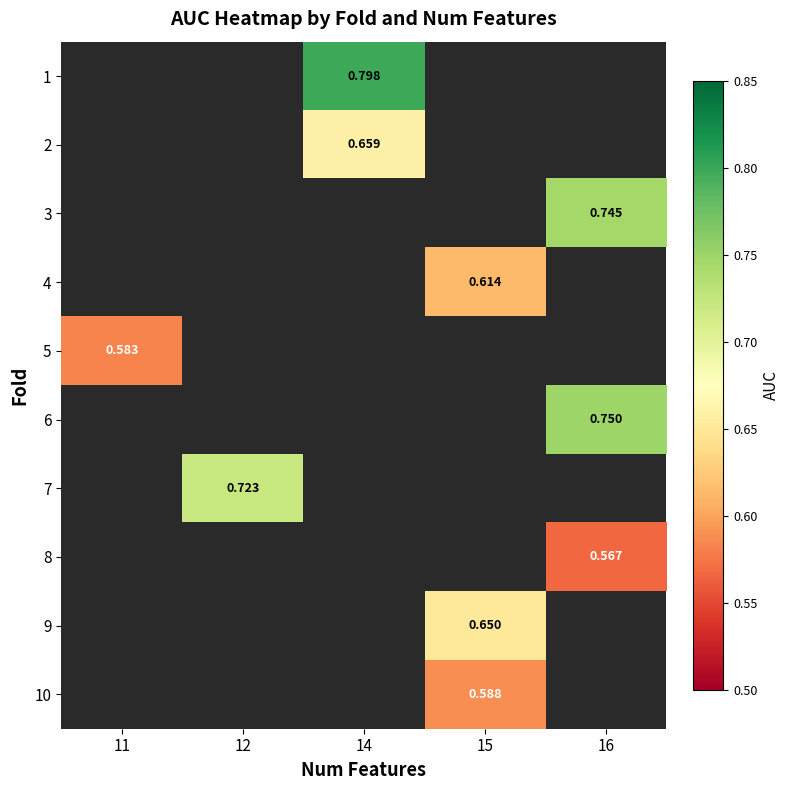

The value of 2 at 14 is 0.7. True or false?

True